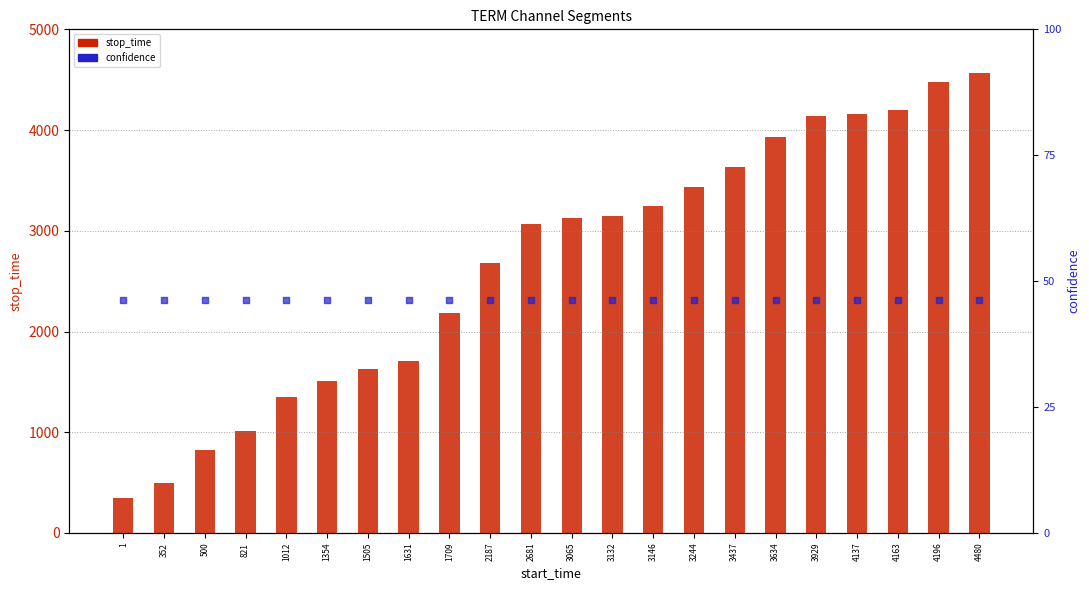

What are all the series names shown in the legend?

stop_time, confidence